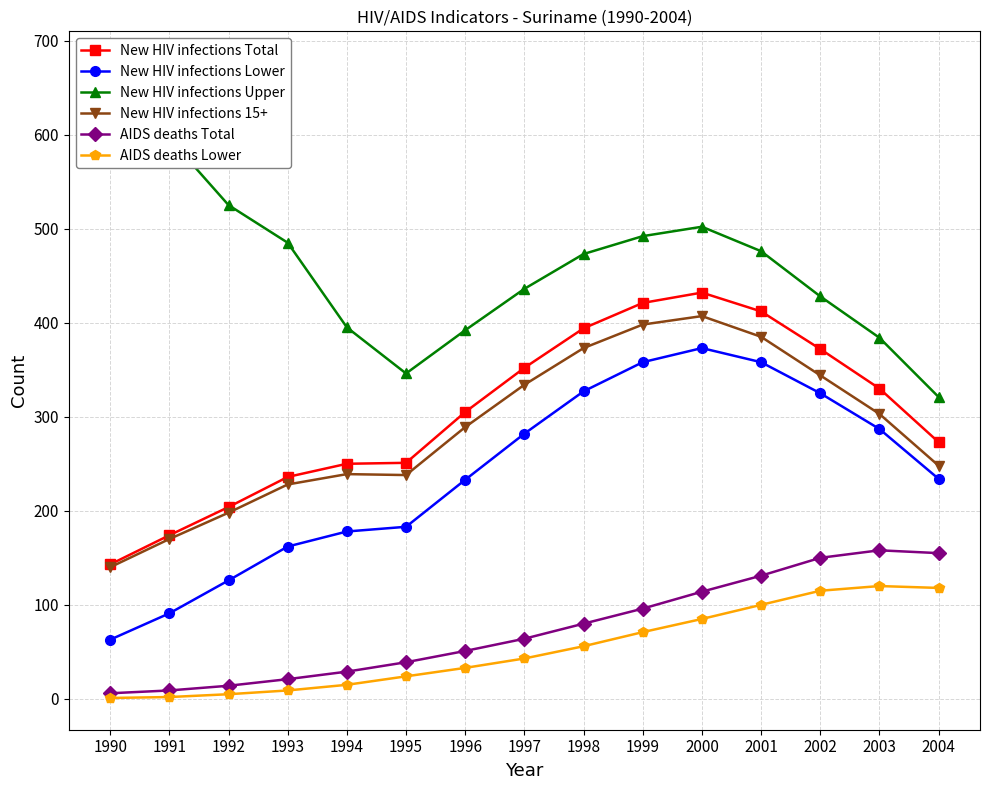

At which label does AIDS deaths Lower first exceed 43?

1998